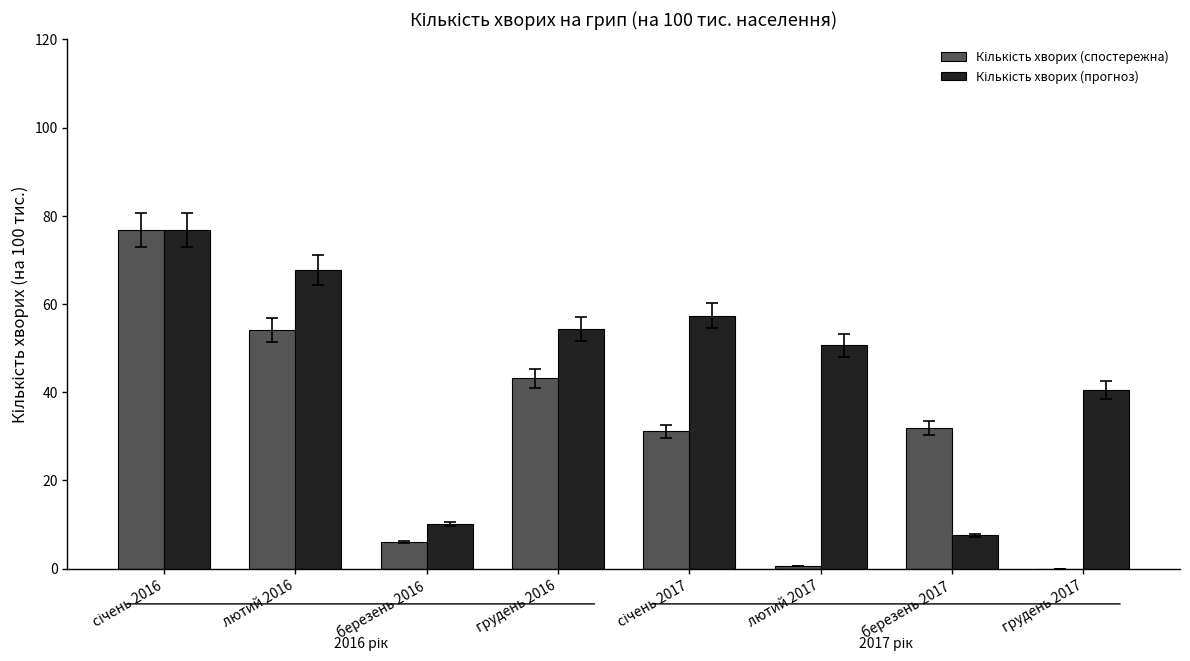

What is the maximum value shown in the chart?

76.8